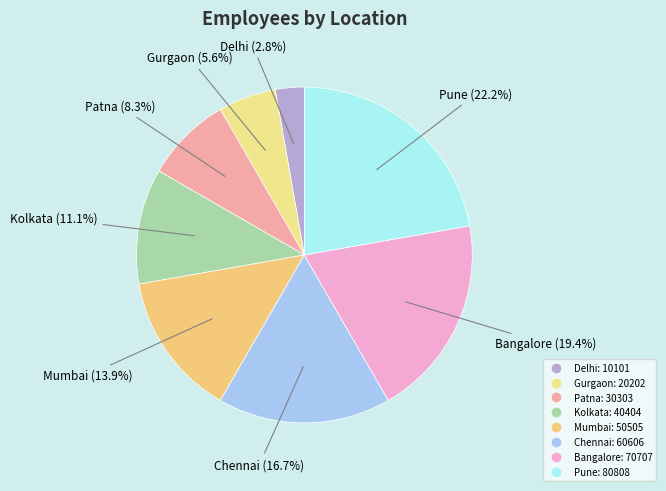

Does Pune represent more than half of the total?

No